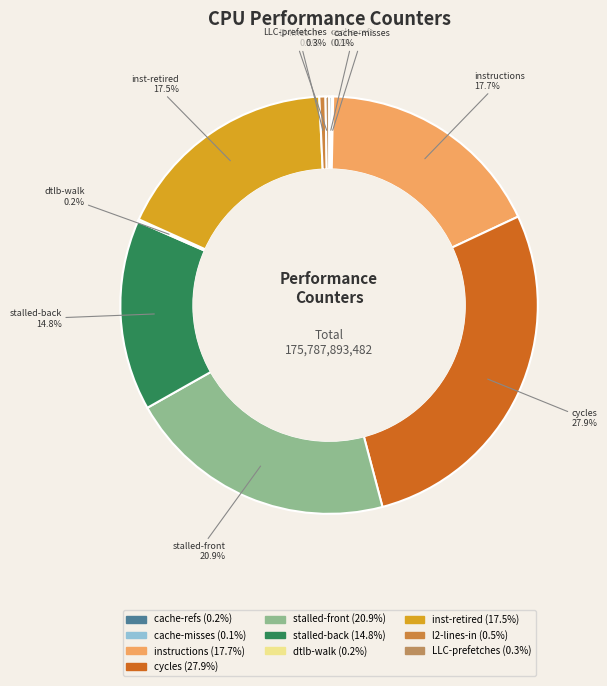

What is the largest slice in the pie chart?

cycles